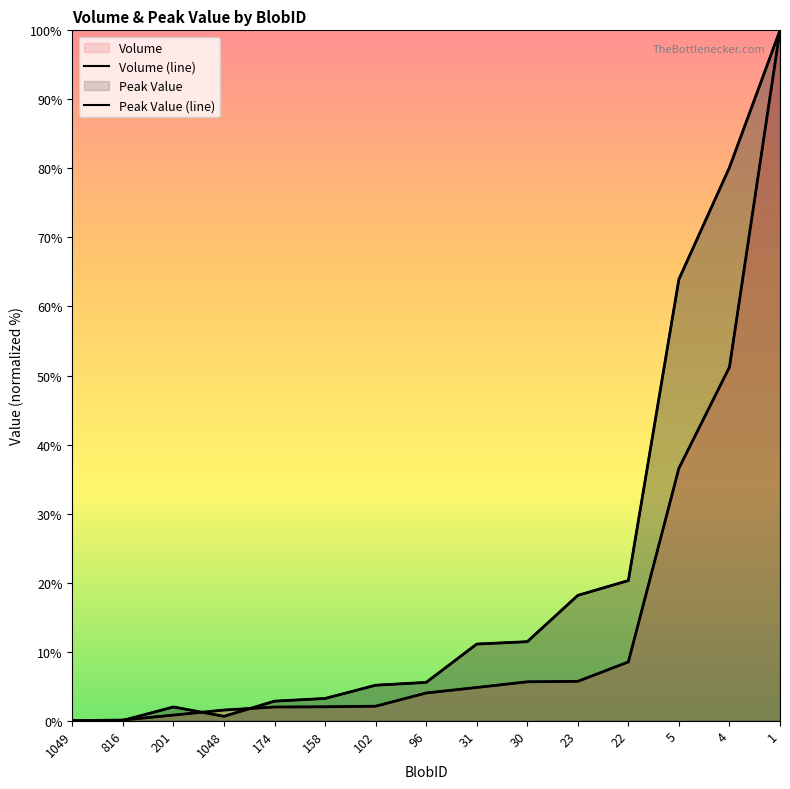

What is the approximate value of Peak Value at 30?

11.5